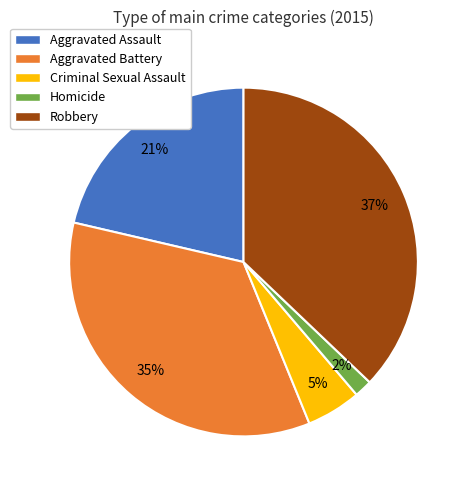

Does Criminal Sexual Assault represent more than half of the total?

No